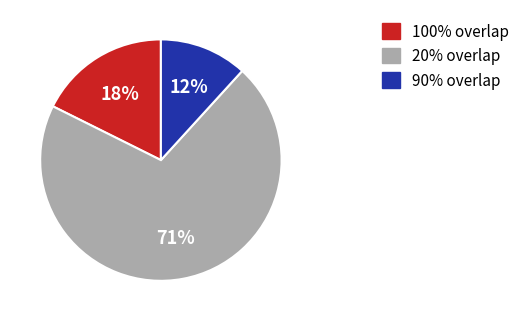

To the nearest percent, what is the average slice percentage?

33%